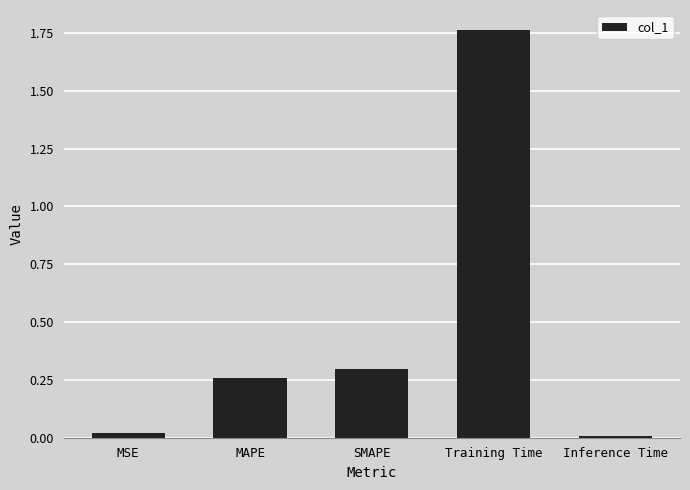

The value at Training Time is 1.0. True or false?

False